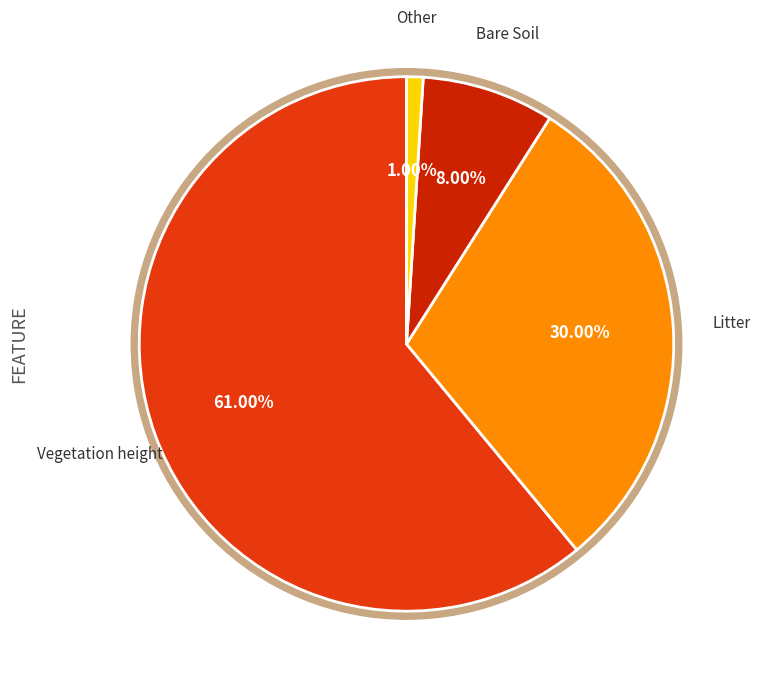

The Vegetation height slice represents 61% of the pie. True or false?

True